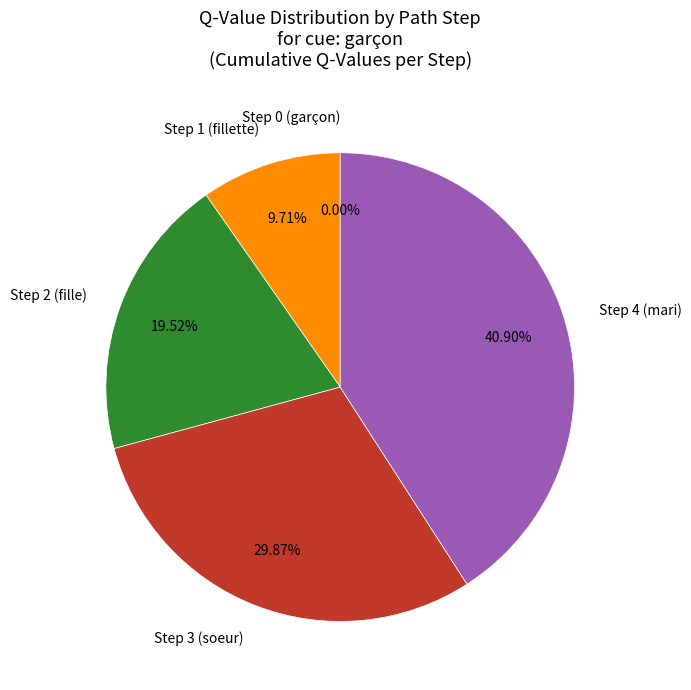

To the nearest percent, what is the combined percentage of Step 4 (mari) and Step 3 (soeur)?

71%